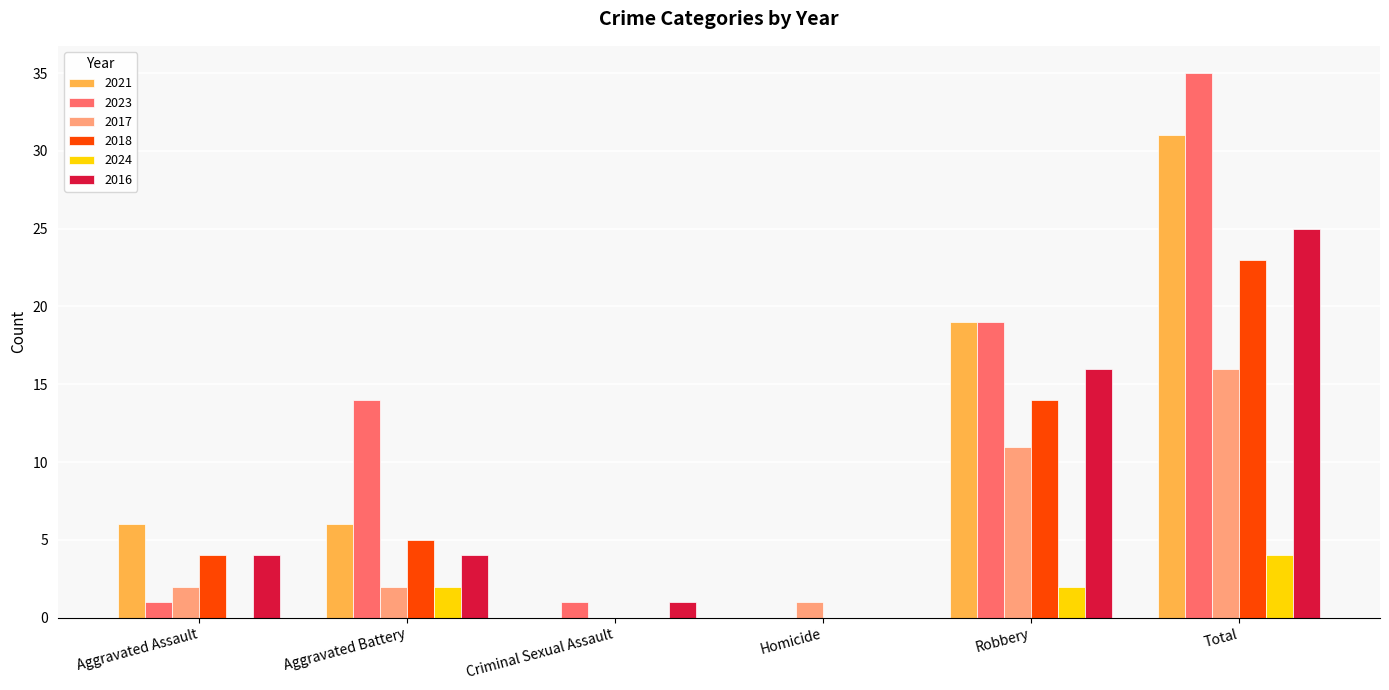

Reading left to right, extract all data points from this chart.

2021: 6	6	0	0	19	31
2023: 1	14	1	0	19	35
2017: 2	2	0	1	11	16
2018: 4	5	0	0	14	23
2024: 0	2	0	0	2	4
2016: 4	4	1	0	16	25